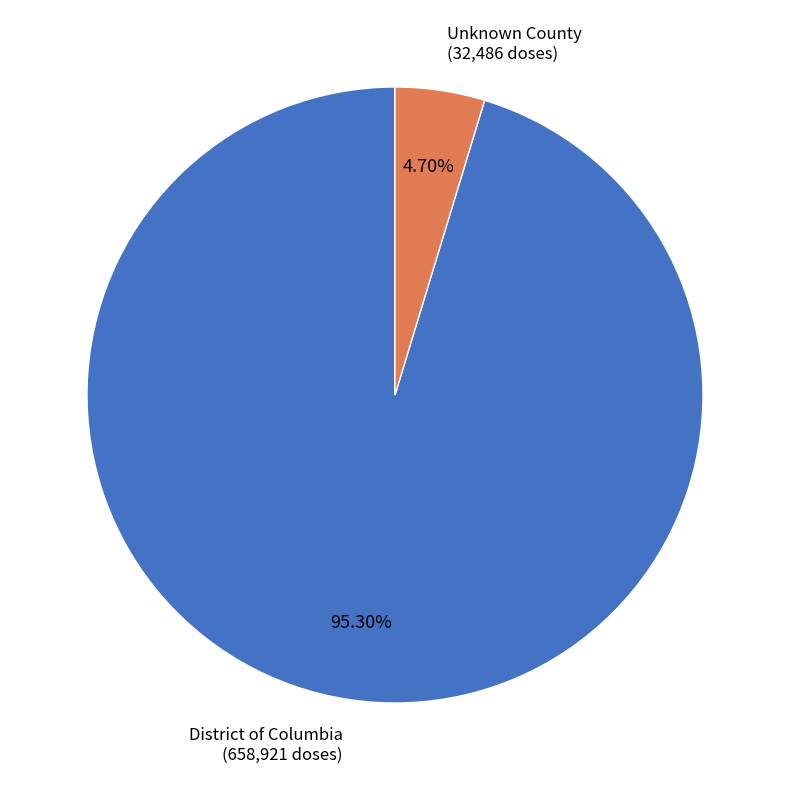

How many segments does this pie chart have?

2